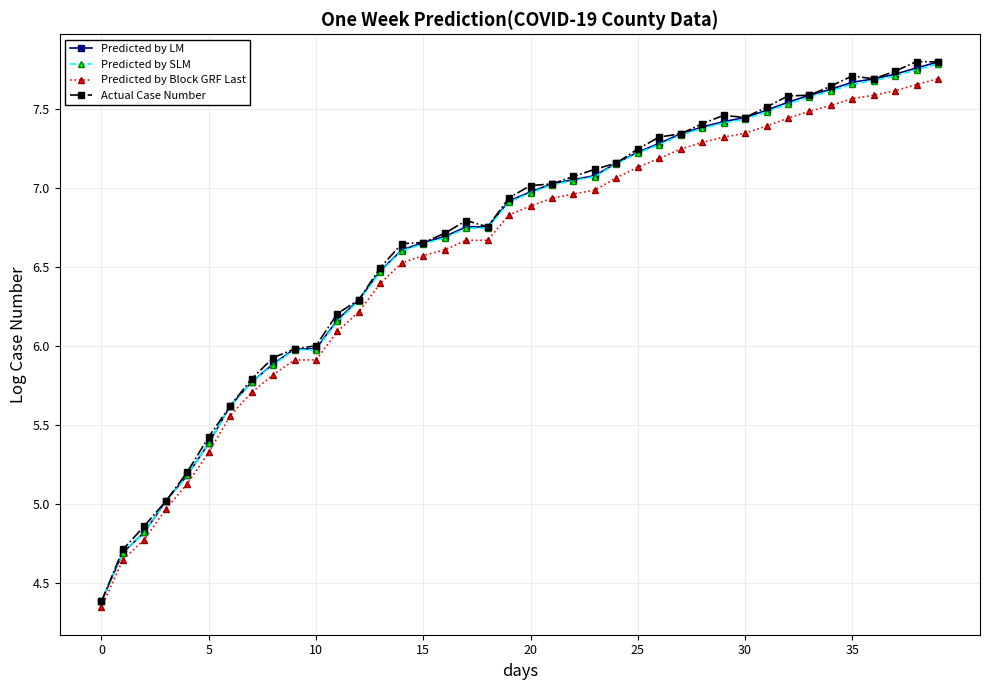

True or false: Actual Case Number has more than 2 interior local peaks.

True